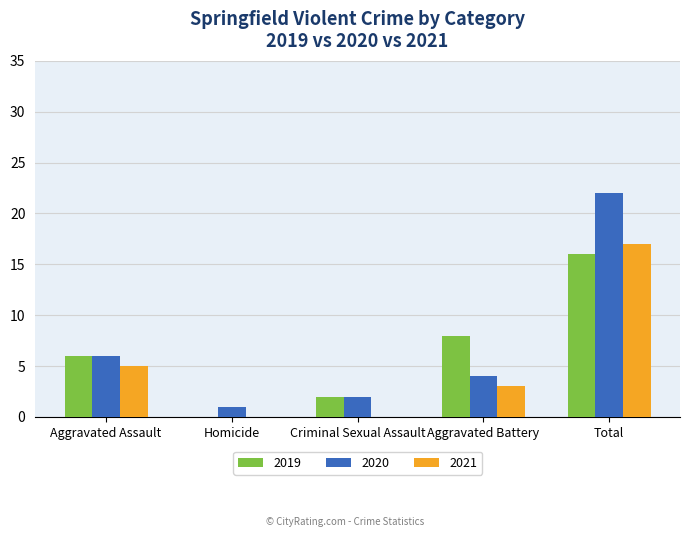

Between Aggravated Battery and Total, which series saw the biggest shift?

2020